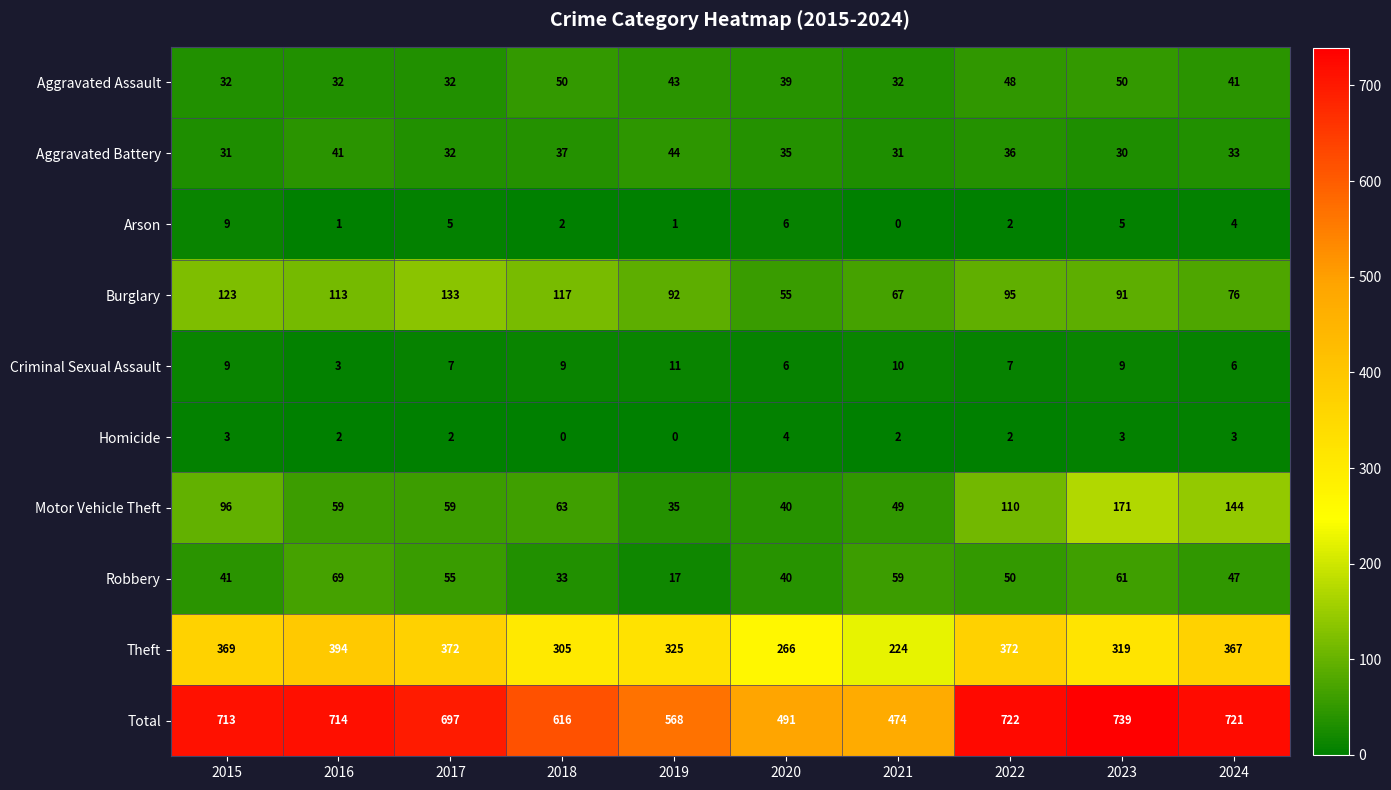

What is the spread (max minus min) of values at 2023?

736